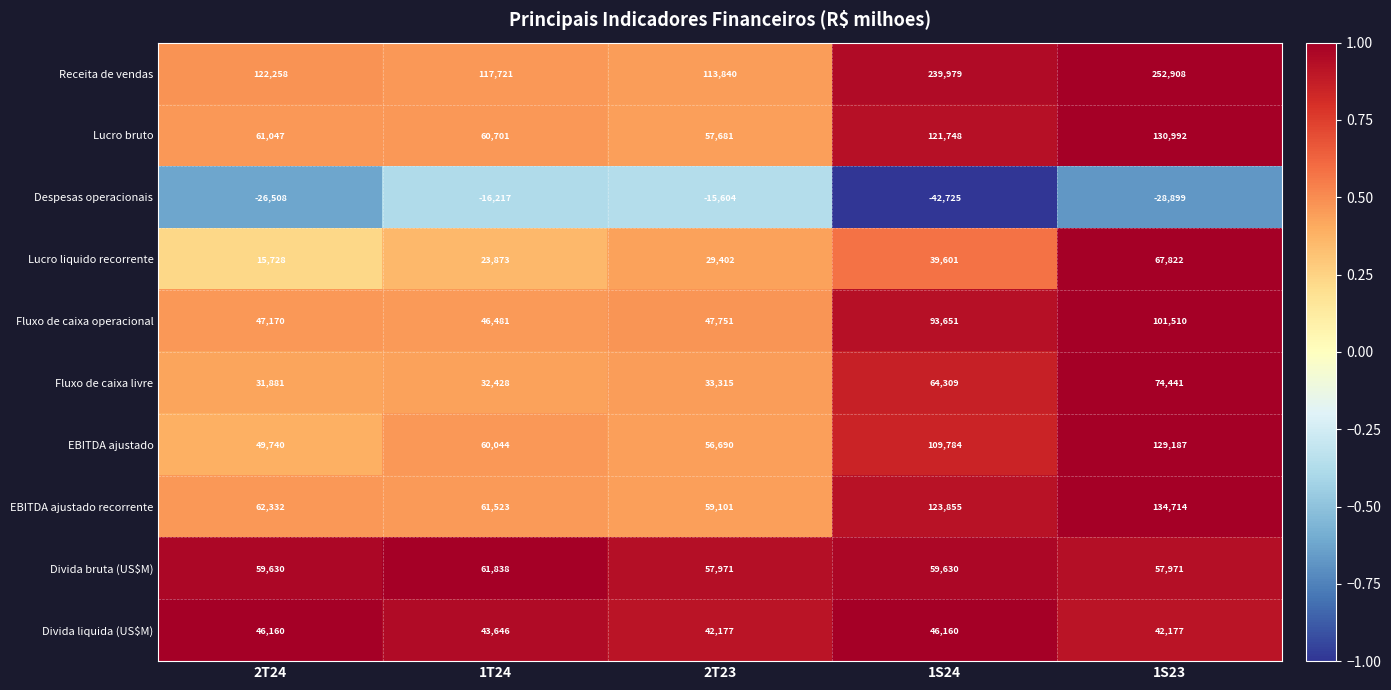

What is the sum of the EBITDA ajustado recorrente values at 2T23 and 1S24?

182956